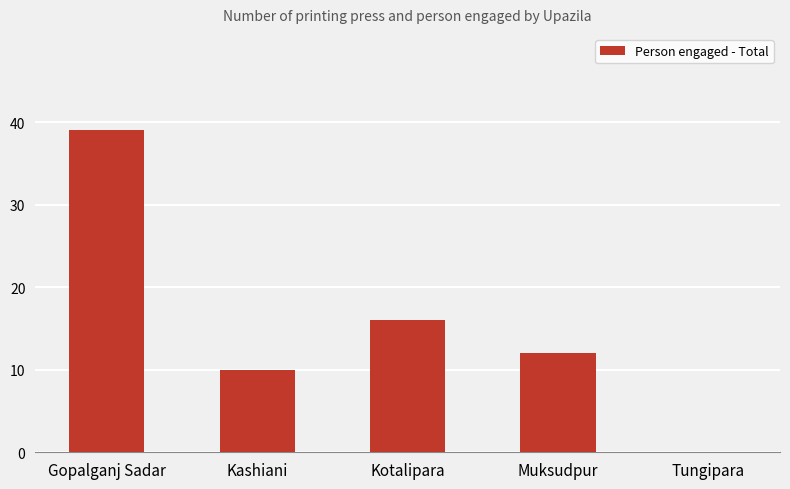

The chart shows a value of 16 at Kotalipara. True or false?

True